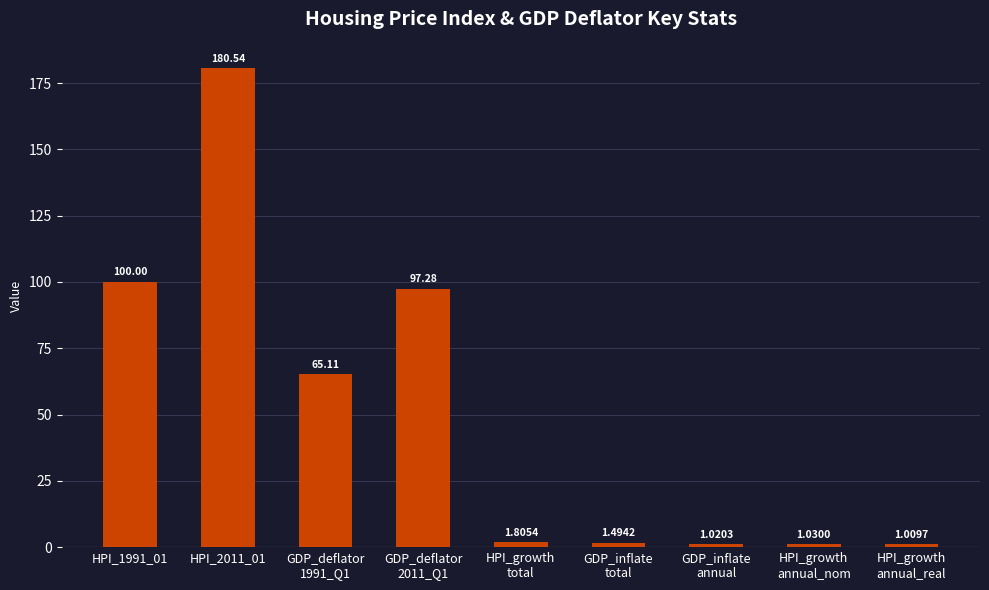

What is the sum of all values?

449.3